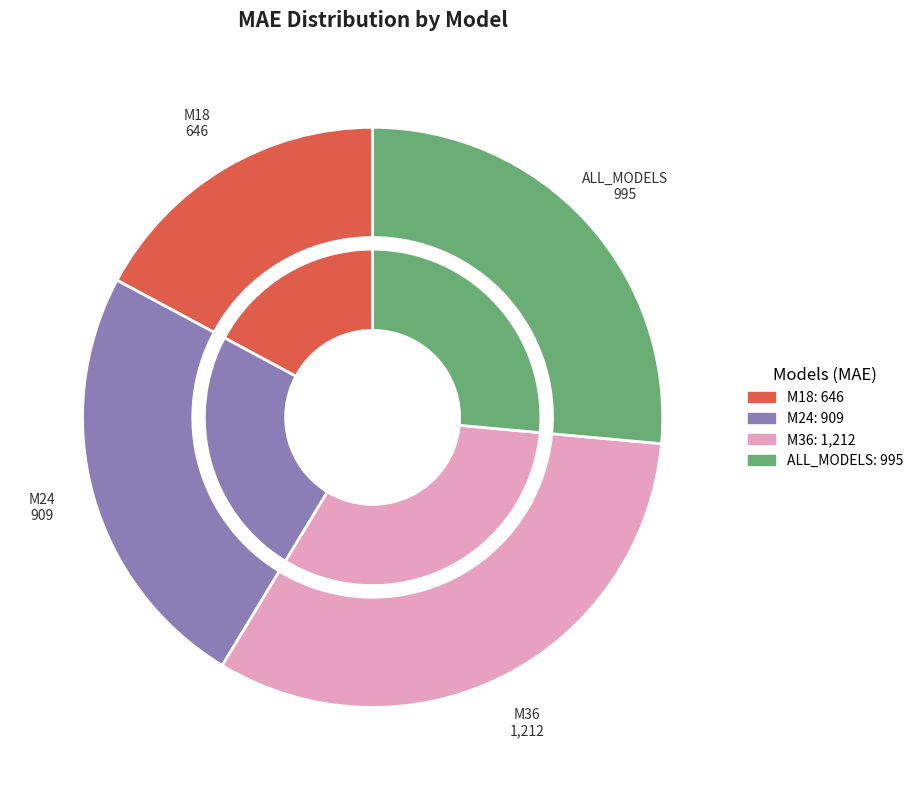

Does any single category account for the majority?

No